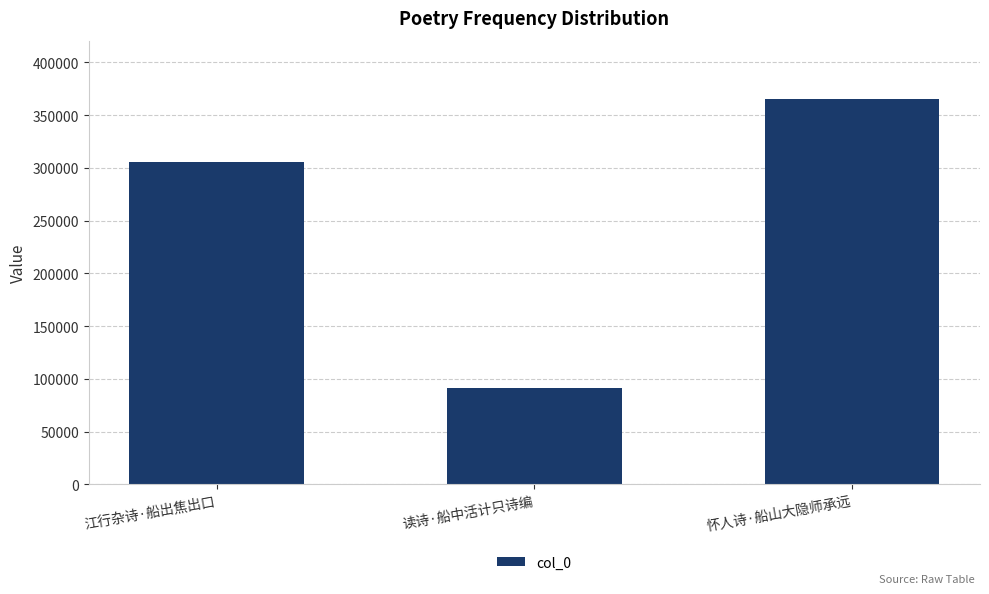

What is the label of the 1st bar from the left?

江行杂诗·船出焦出口